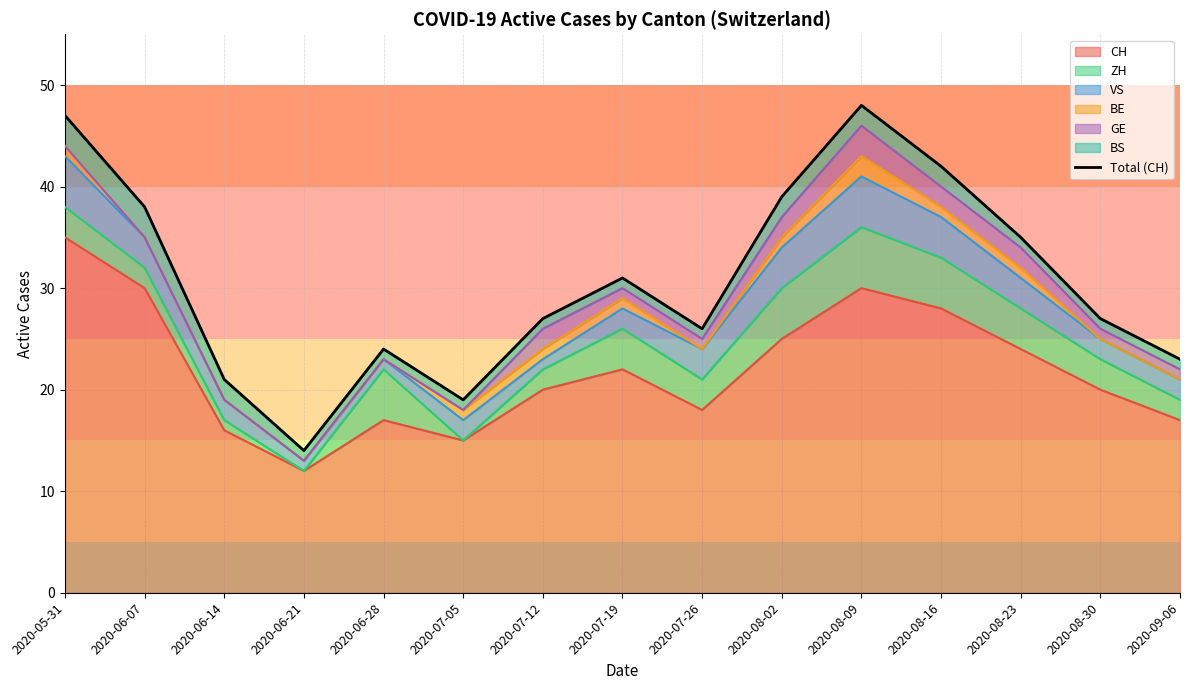

What is the difference between the maximum and minimum values?

34